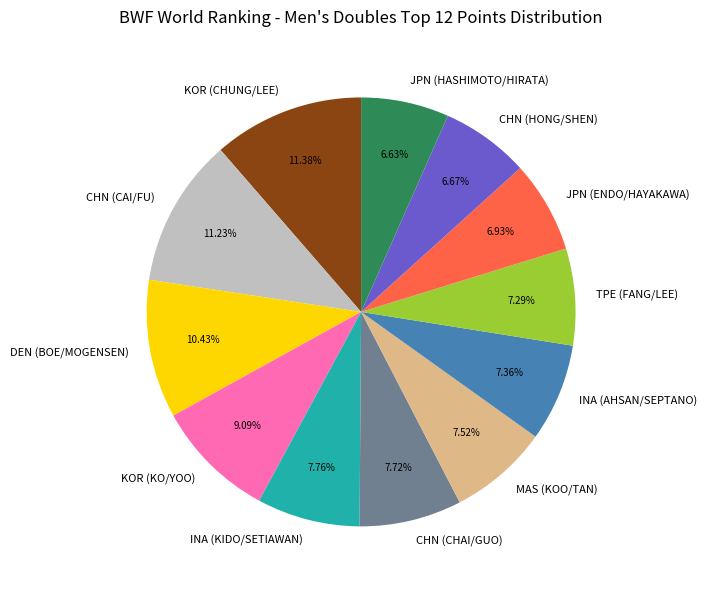

What percentage do DEN (BOE/MOGENSEN) and KOR (KO/YOO) together represent?

19.5%